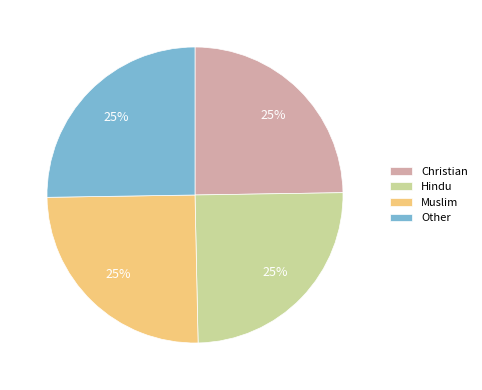

Does Muslim represent more than half of the total?

No